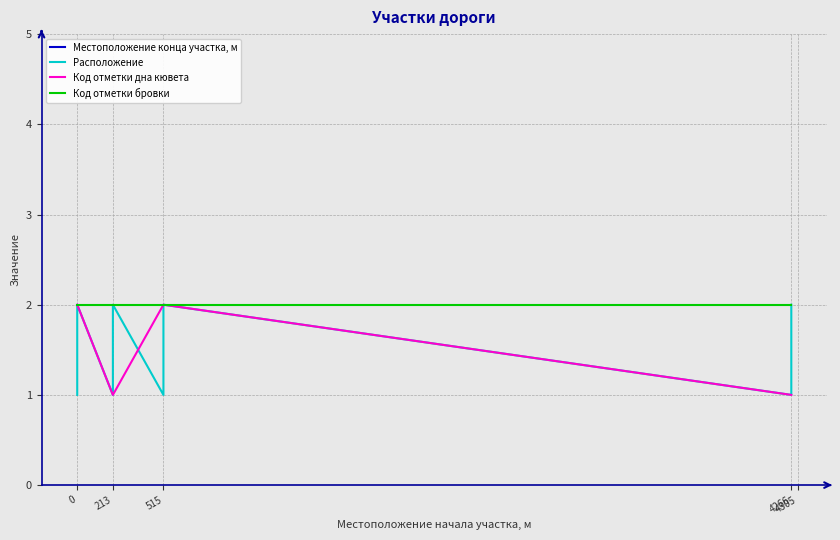

What are all the series names shown in the legend?

Местоположение конца участка, м, Расположение, Код отметки дна кювета, Код отметки бровки